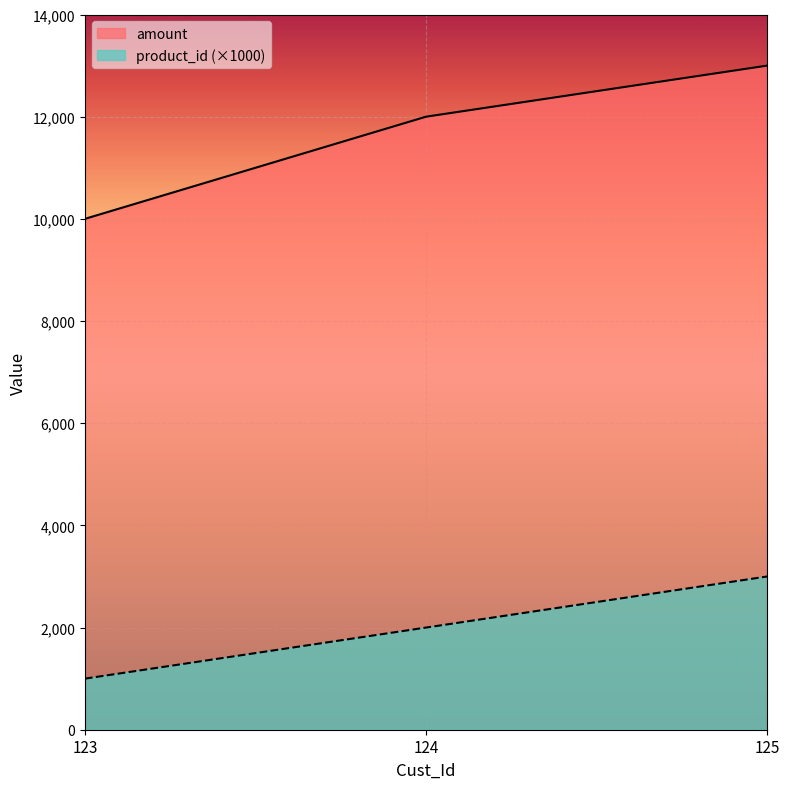

What is the value of the amount point at the 2nd from the left?

12000